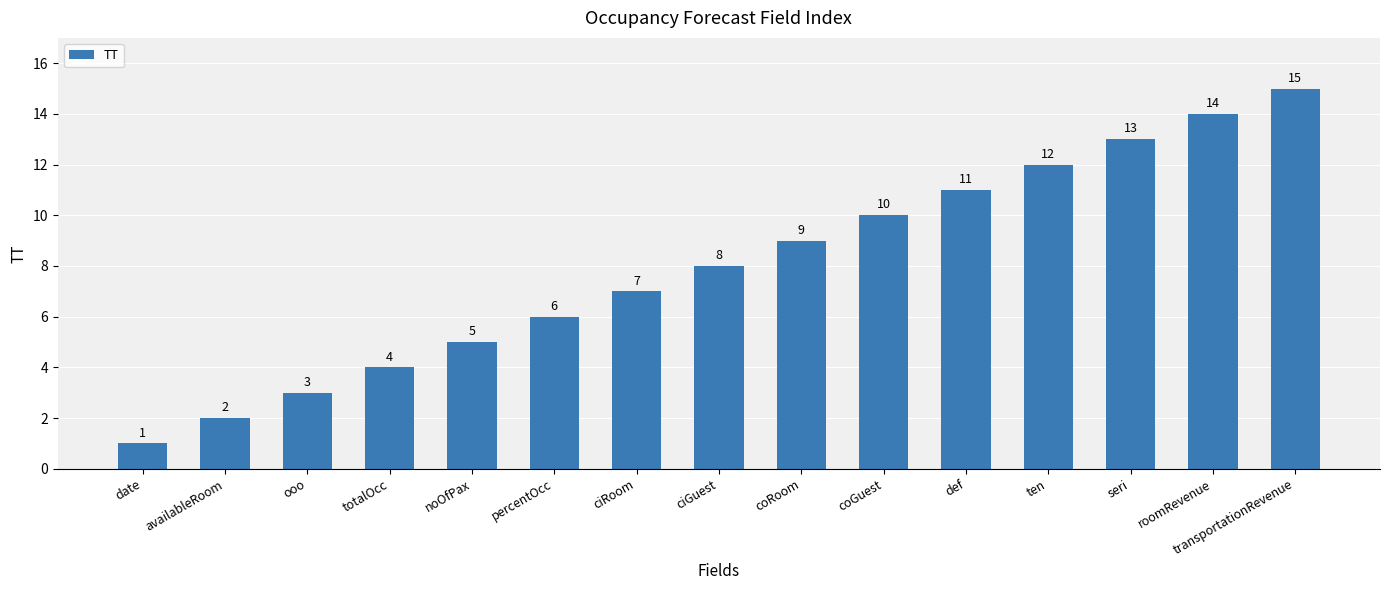

At which category does the chart reach its minimum across all series?

date